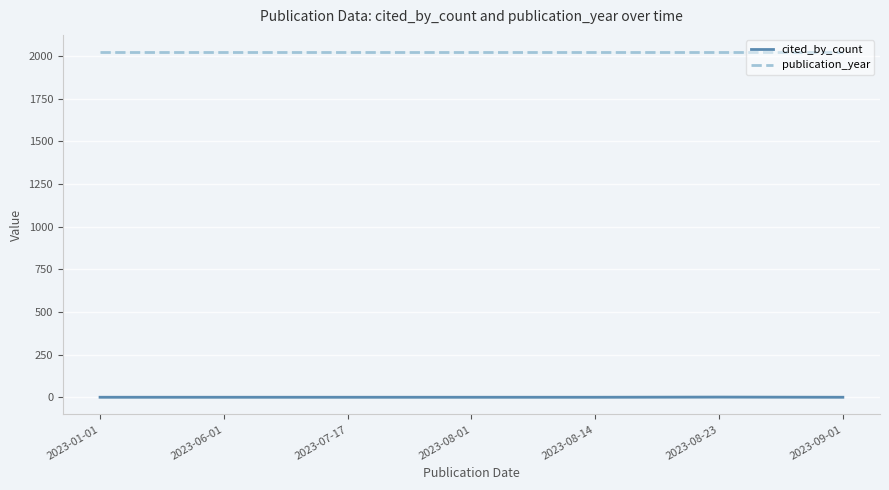

True or false: cited_by_count and publication_year intersect in this chart.

False